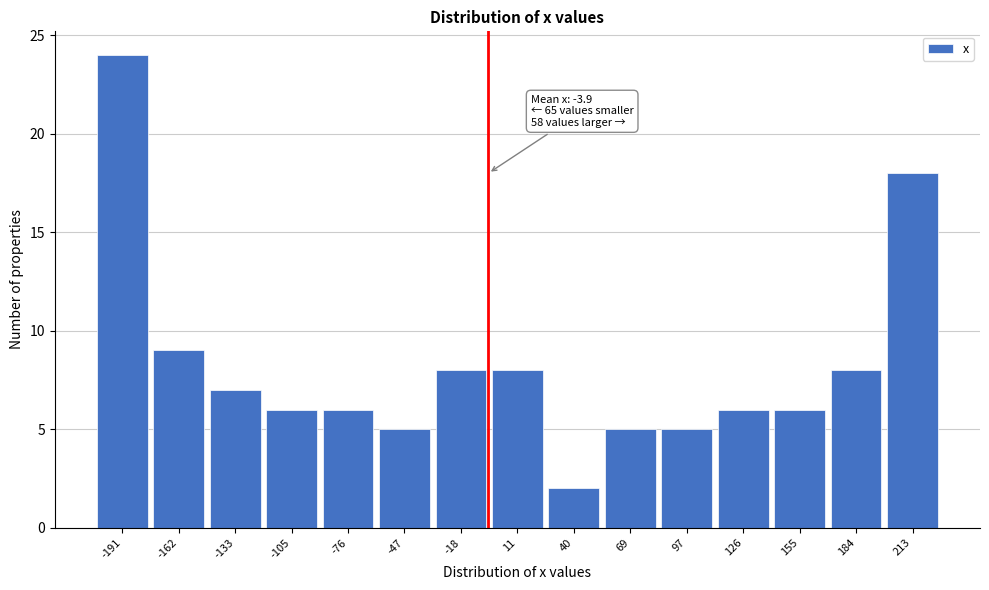

Which range on the x-axis has the tallest bar?

-205 to -175